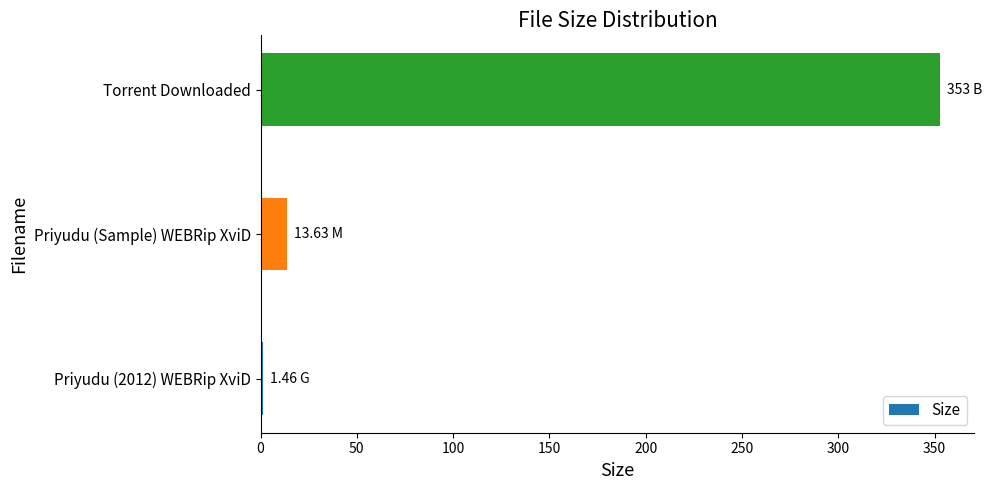

List the labels in order of value, smallest first.

Priyudu (2012) WEBRip XviD, Priyudu (Sample) WEBRip XviD, Torrent Downloaded